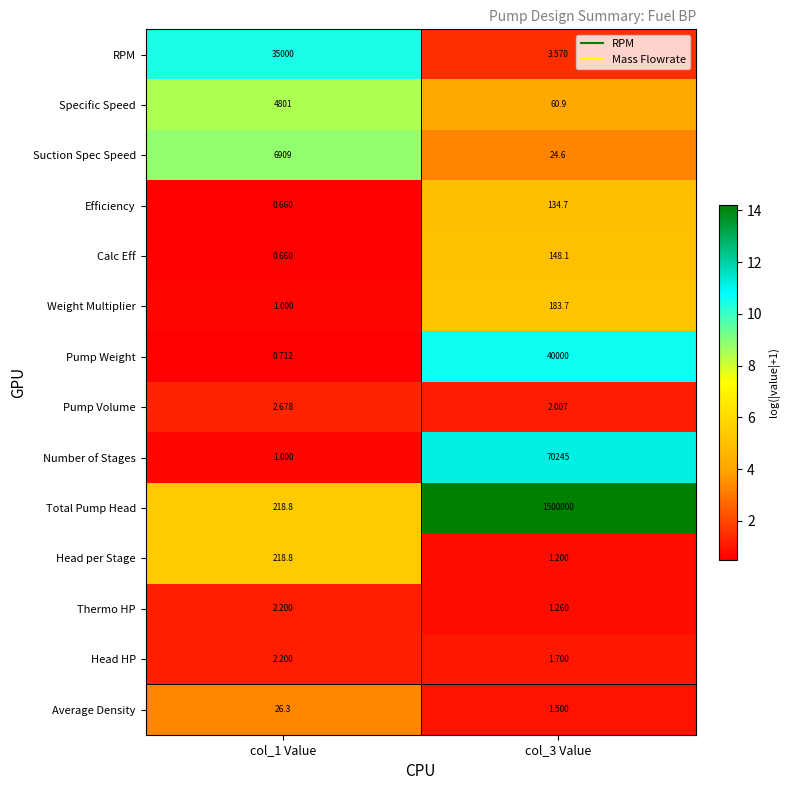

Between col_1 Value and col_3 Value, which series saw the biggest shift?

Total Pump Head